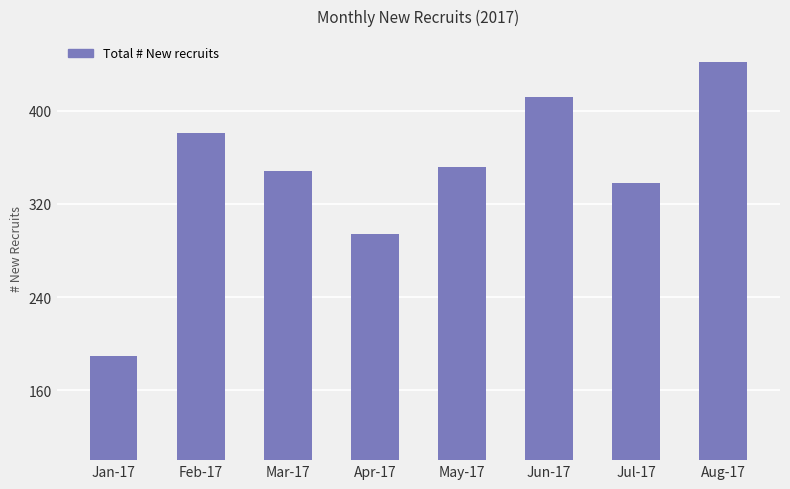

What is the label of the 1st bar from the left?

Jan-17